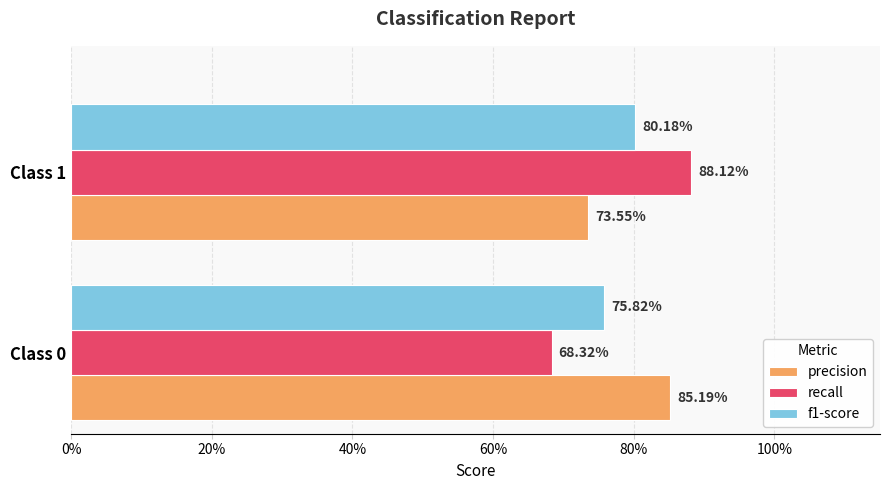

List the series in order of their overall mean, highest first.

precision, recall, f1-score